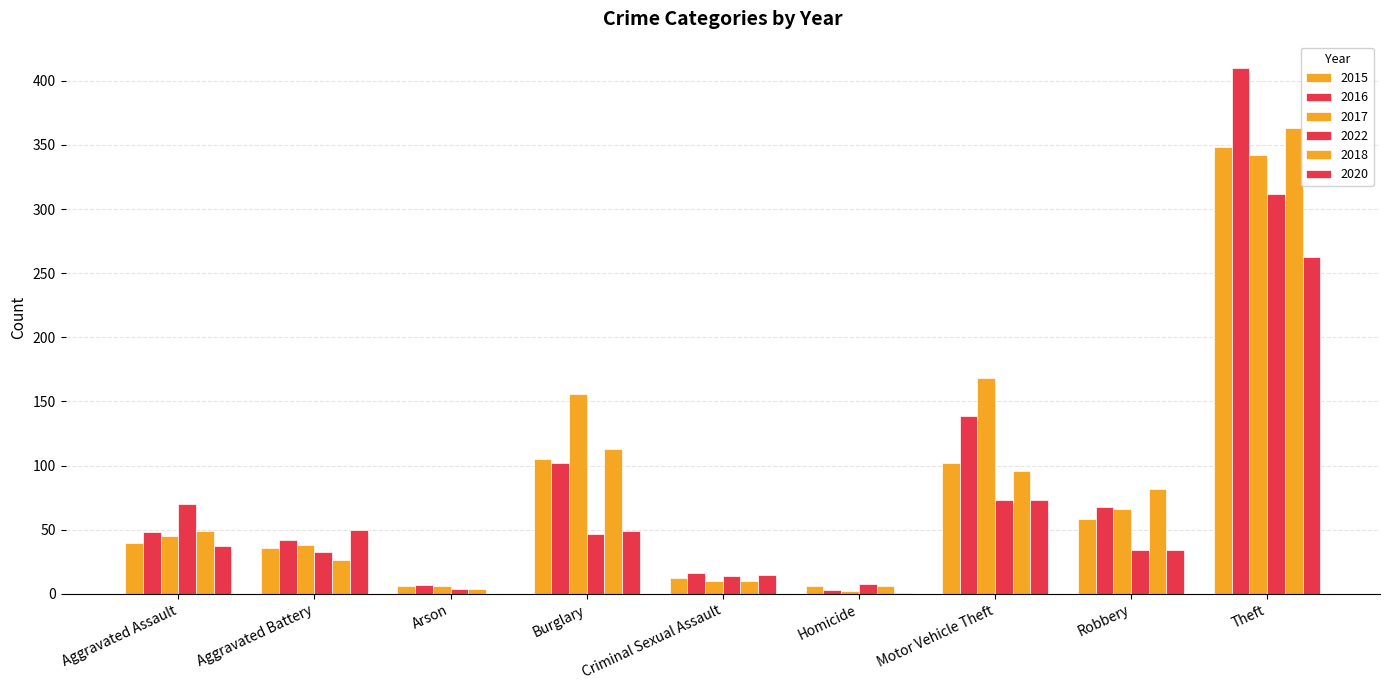

The 2022 series shows 70 at Aggravated Assault. True or false?

True